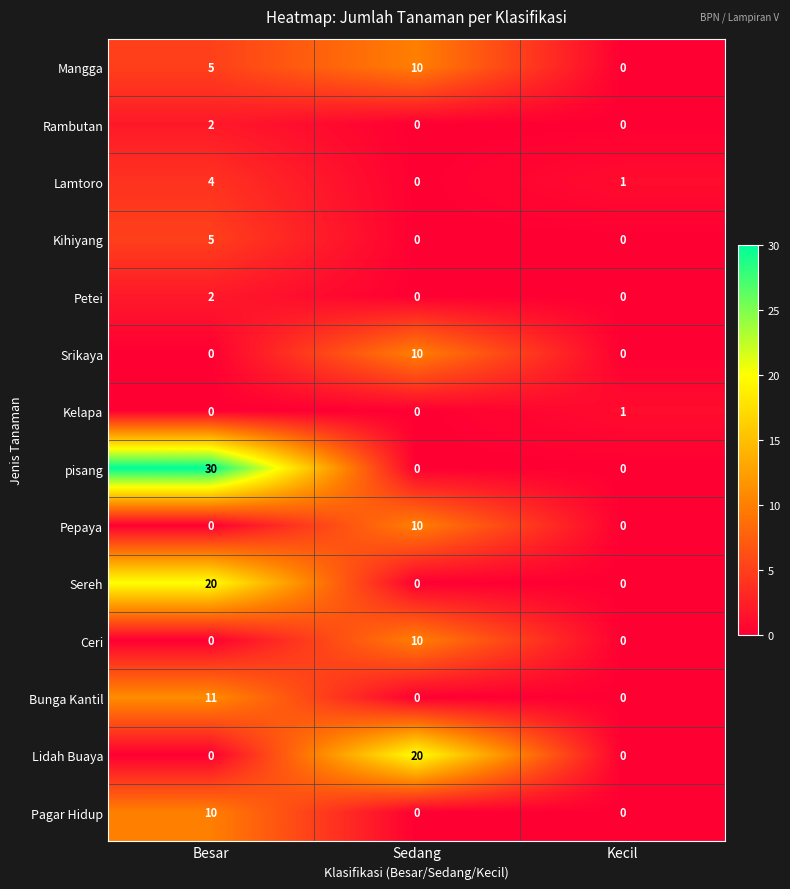

What is the difference between the highest and lowest values at Sedang?

20